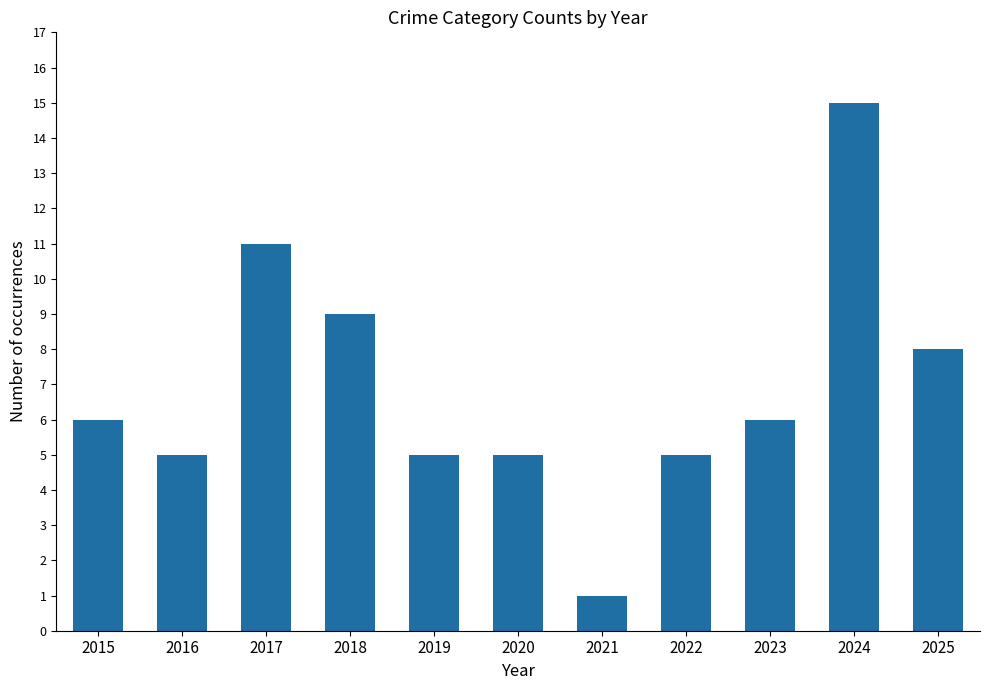

What is the difference between the values at 2022 and 2018?

4